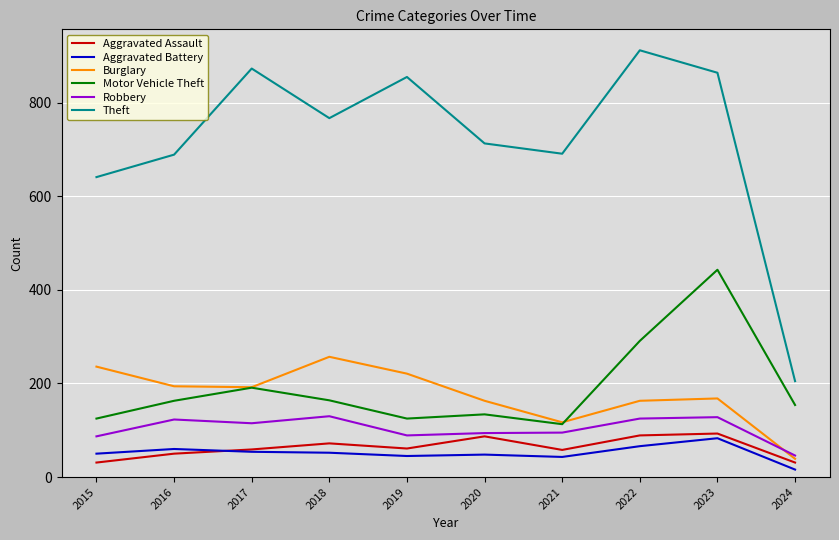

What is the spread (max minus min) of values at 2016?

639